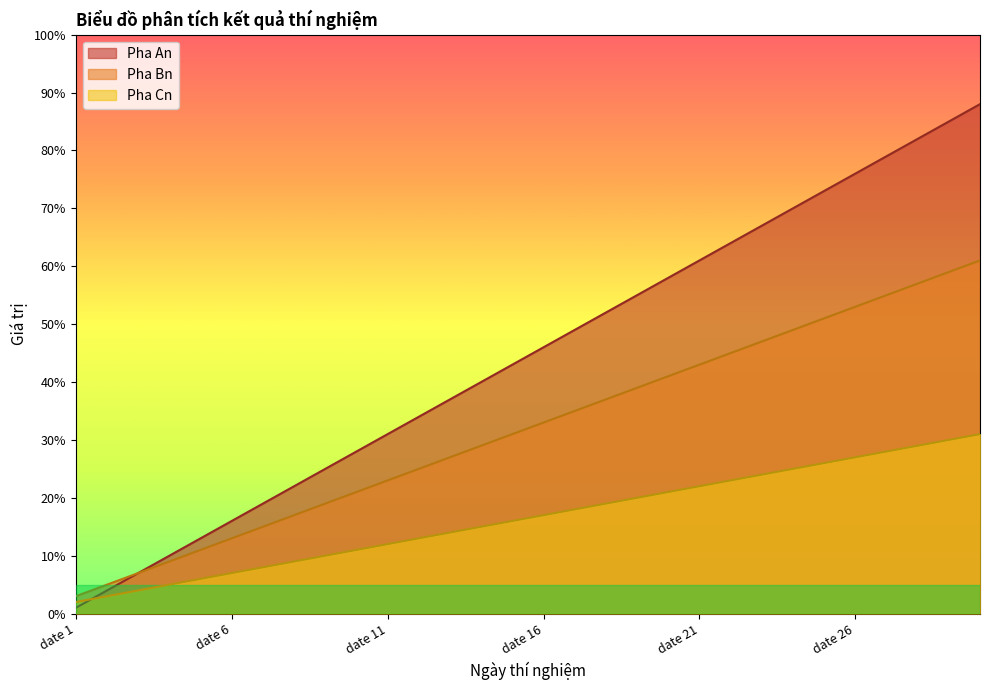

Which series ends up on top after the final intersection of Pha An and Pha Cn?

Pha An